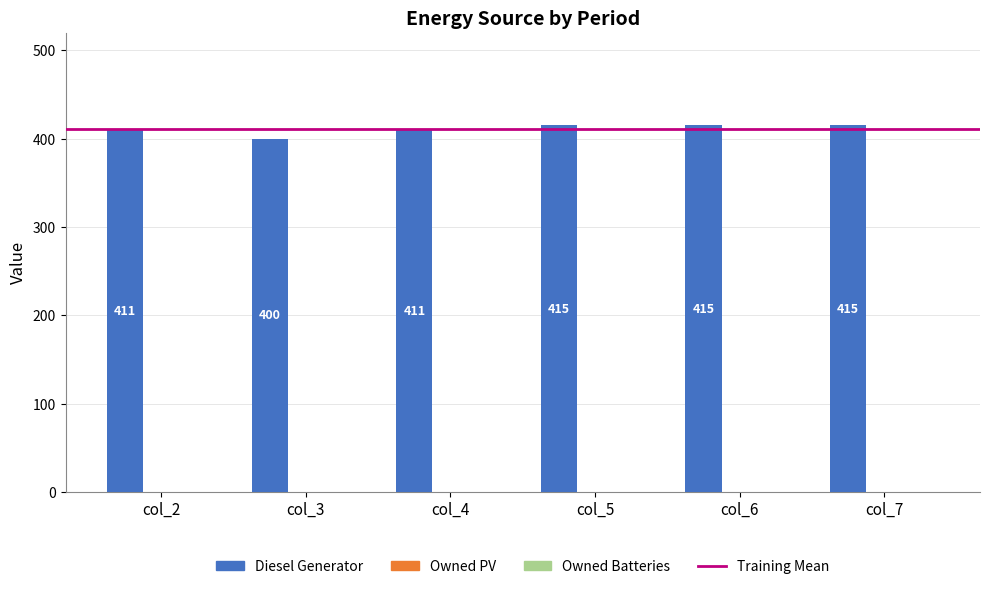

Which label corresponds to the smallest value in the chart?

col_3